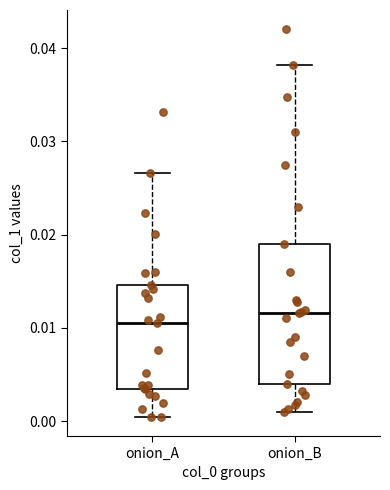

Reading left to right, transcribe this box plot: for each box, give where its median line is, the range the box spans, and where its two whiskers end, as read against the y-axis. The values are not printed on the chart, so give them approximately, as read against the axis.

onion_A: median 0.011, box 0.003 to 0.015, whiskers 0.000 to 0.027
onion_B: median 0.012, box 0.004 to 0.019, whiskers 0.001 to 0.038